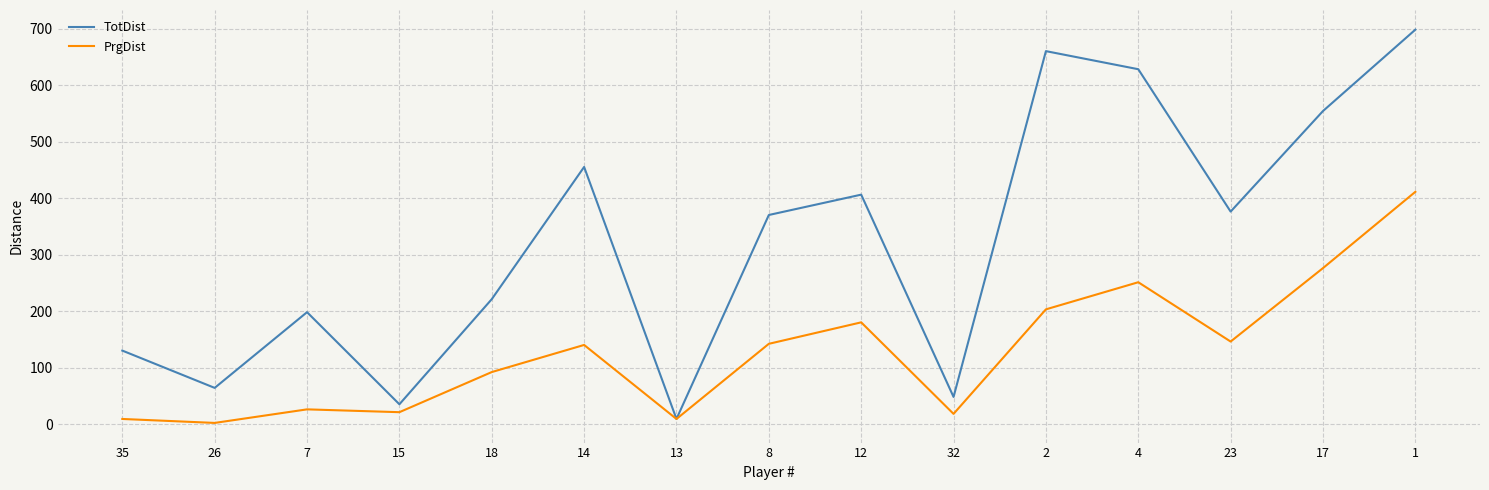

Is the value of TotDist at 26 greater than the value of PrgDist at 18?

No